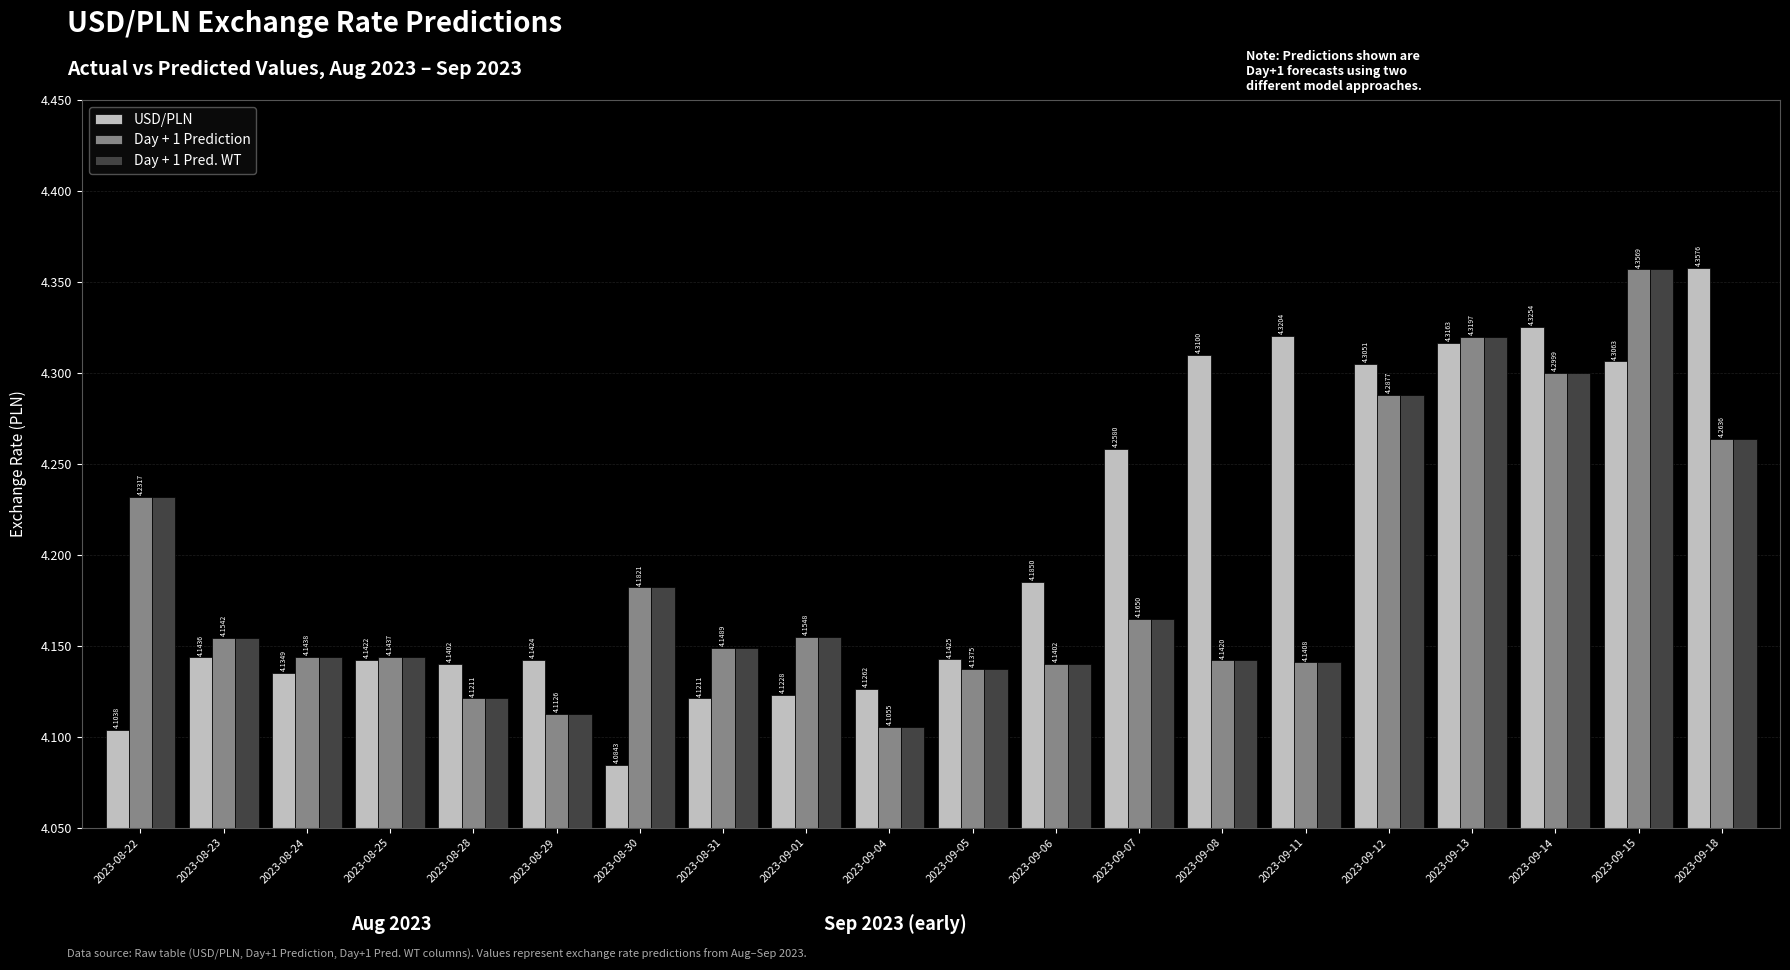

How many distinct data groups are displayed?

3